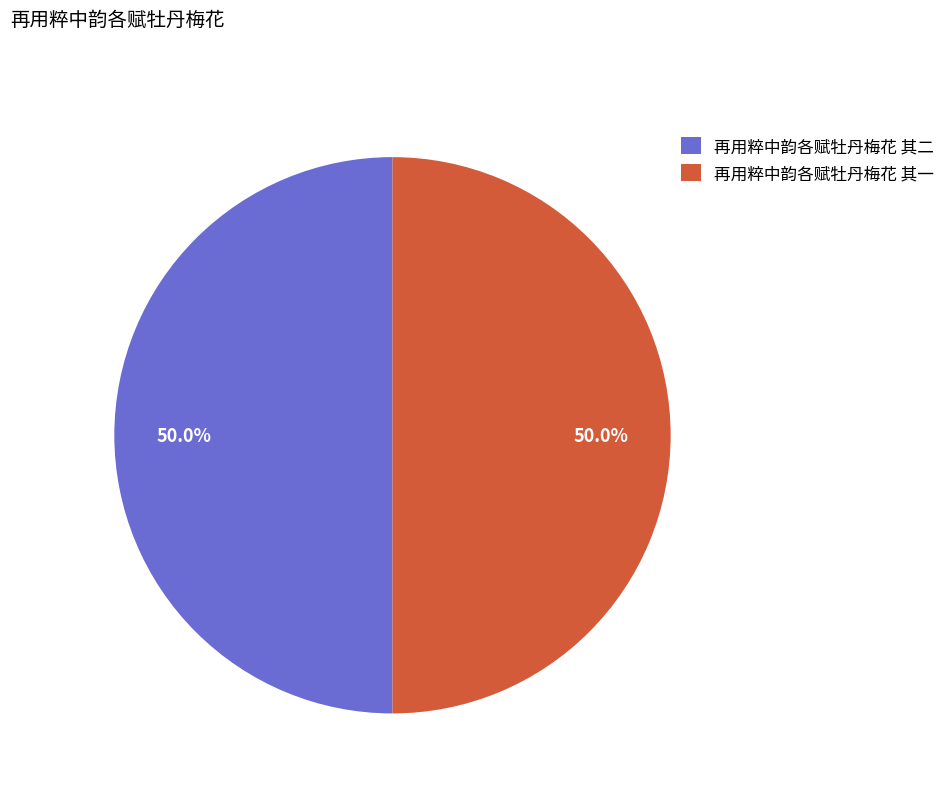

To the nearest percent, what percentage of the pie is 再用粹中韵各赋牡丹梅花 其二?

50%